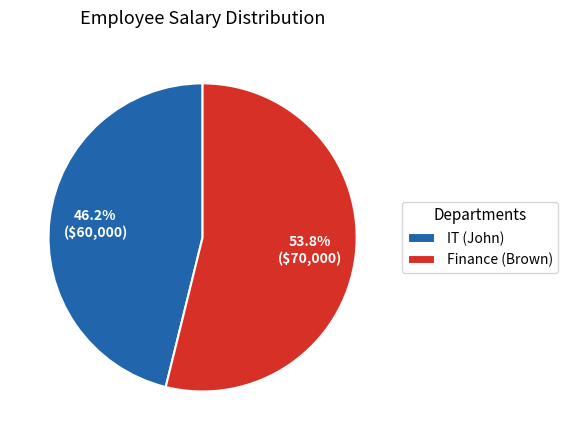

What is the smallest slice in the pie chart?

IT (John)